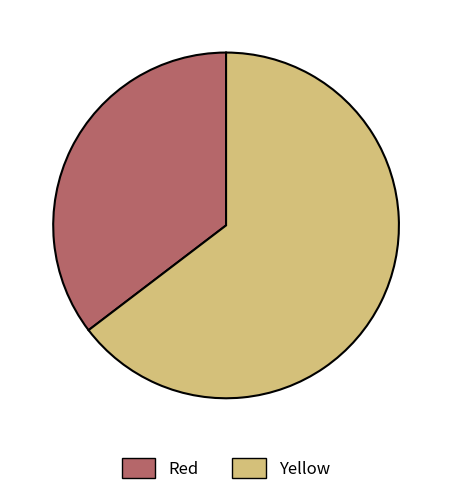

Does any single category account for the majority?

Yes